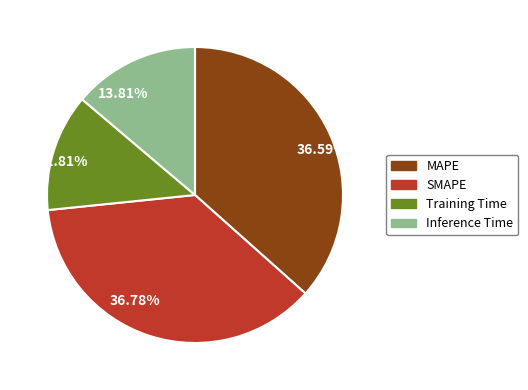

Do Inference Time and MAPE together represent more than half of the pie?

Yes